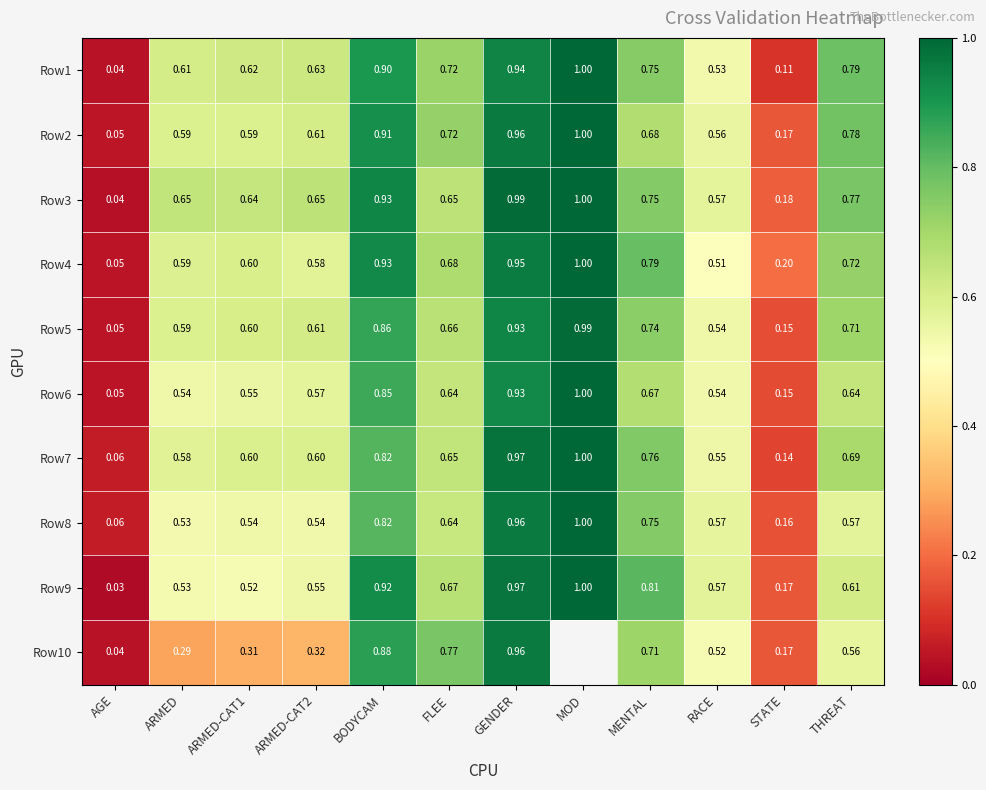

Where is Row6 nearest to the value 0?

AGE